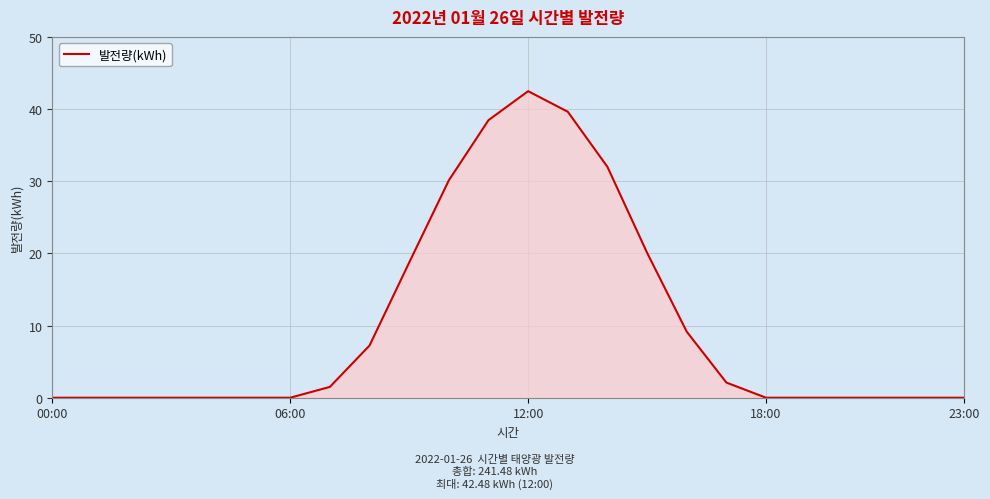

What is the greatest value displayed?

42.5